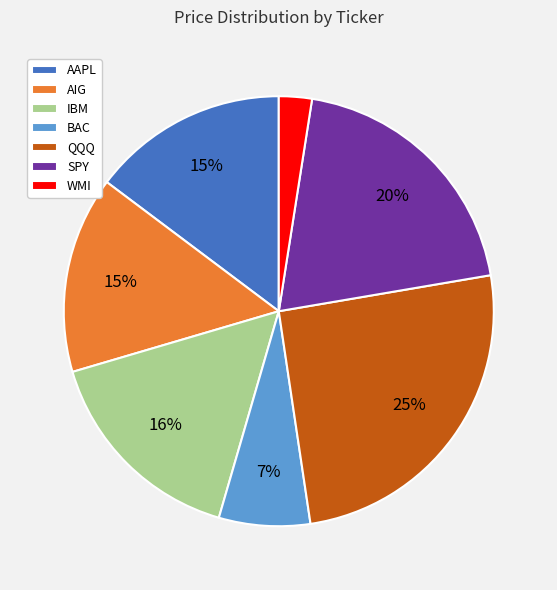

Do QQQ and SPY together represent more than half of the pie?

No